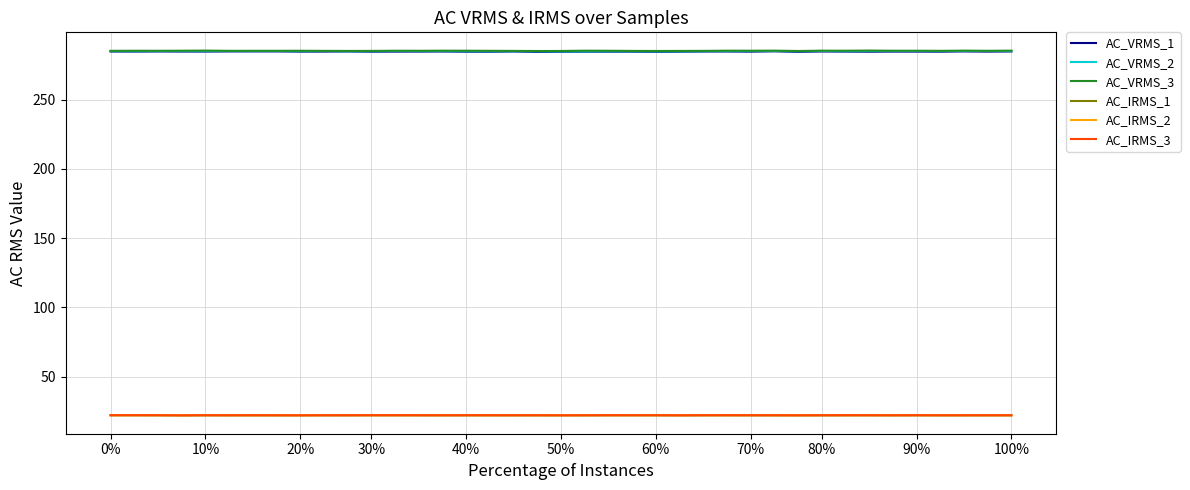

What is the lowest value of the AC_IRMS_2 series?

22.1